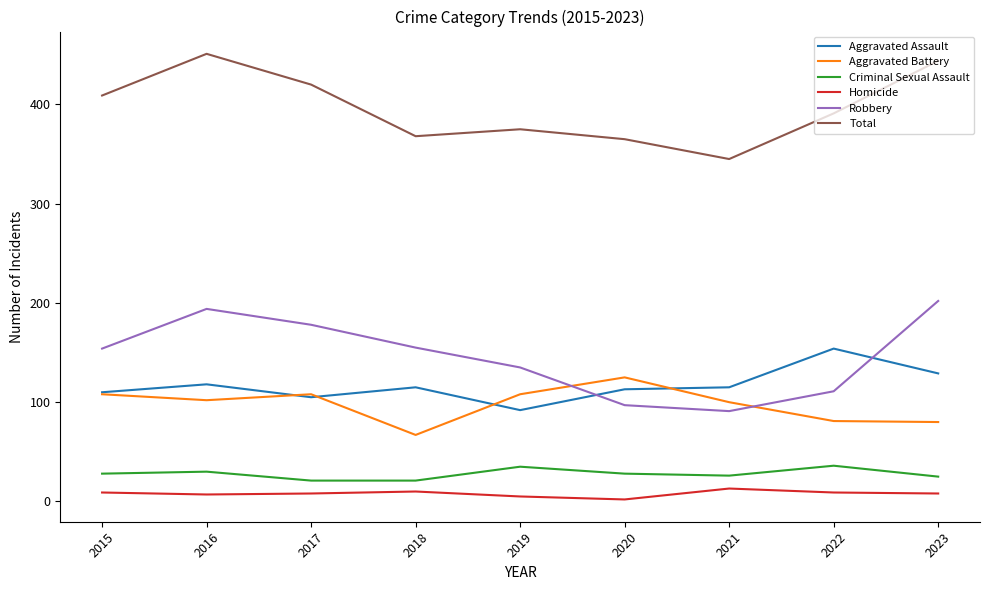

True or false: Total and Aggravated Battery intersect in this chart.

False